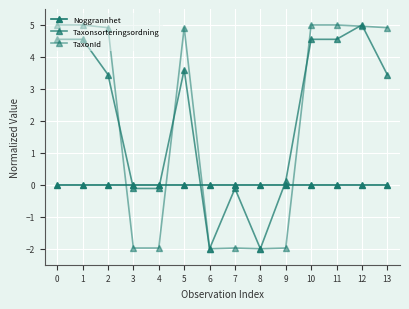

How many lines are shown in the chart?

3